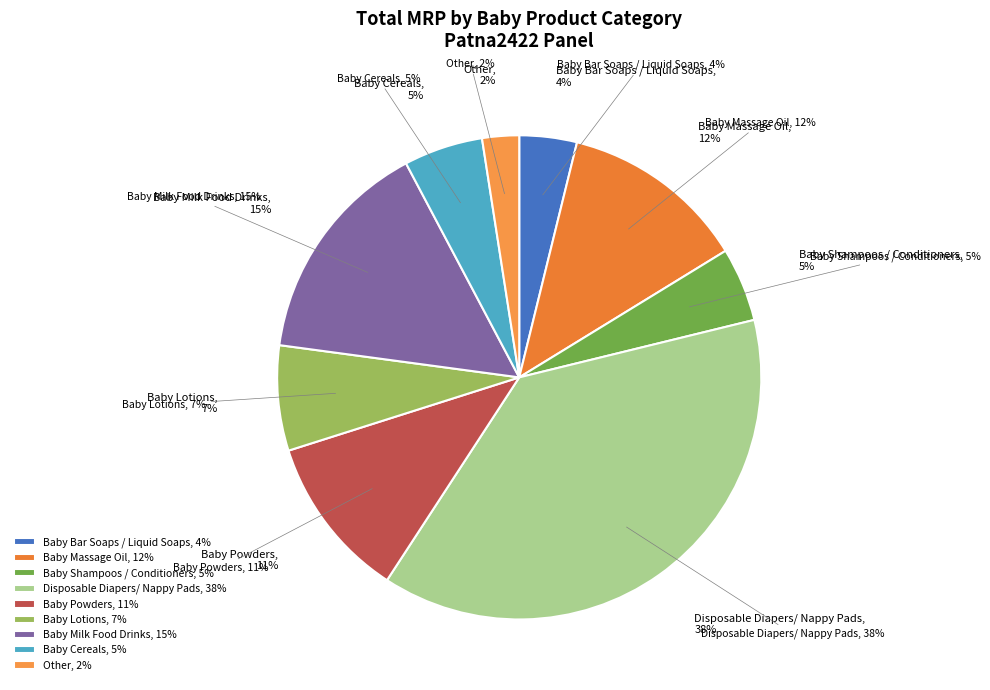

Count the number of slices in the pie.

9